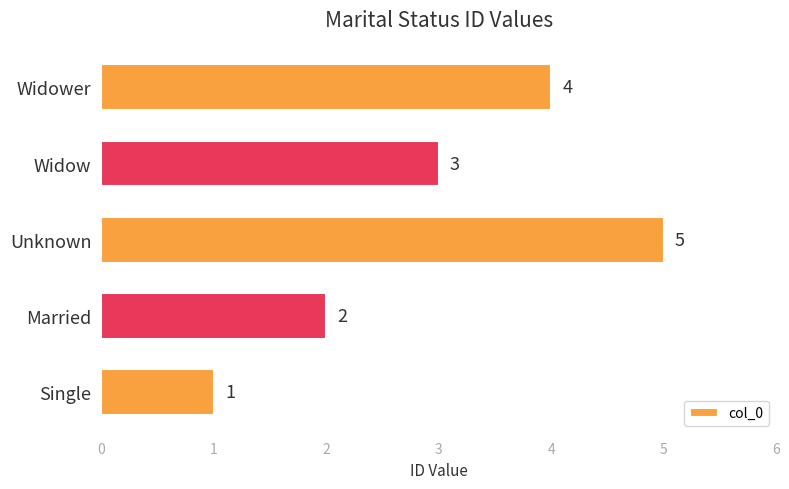

Between Widow and Widower, which is larger?

Widower